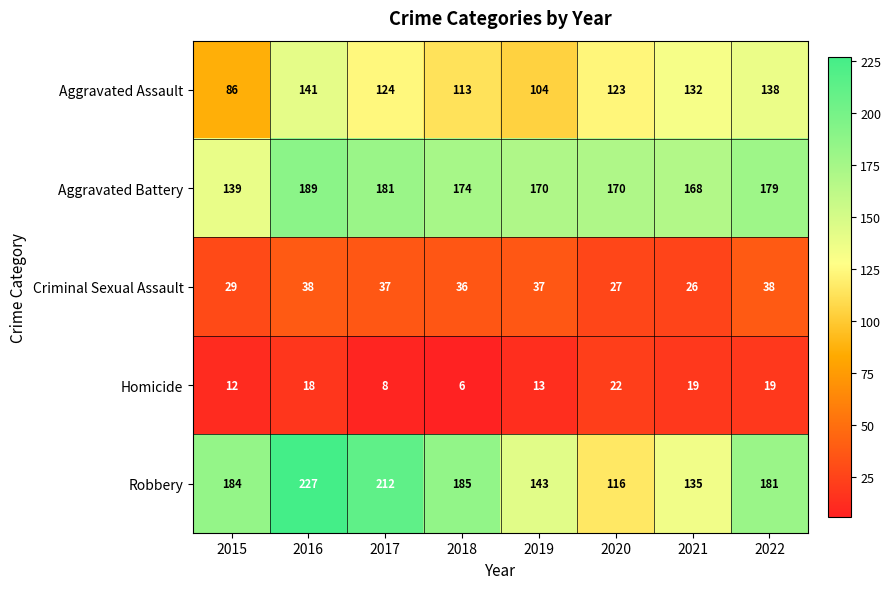

Rank the series by their maximum value, from lowest to highest.

Homicide, Criminal Sexual Assault, Aggravated Assault, Aggravated Battery, Robbery